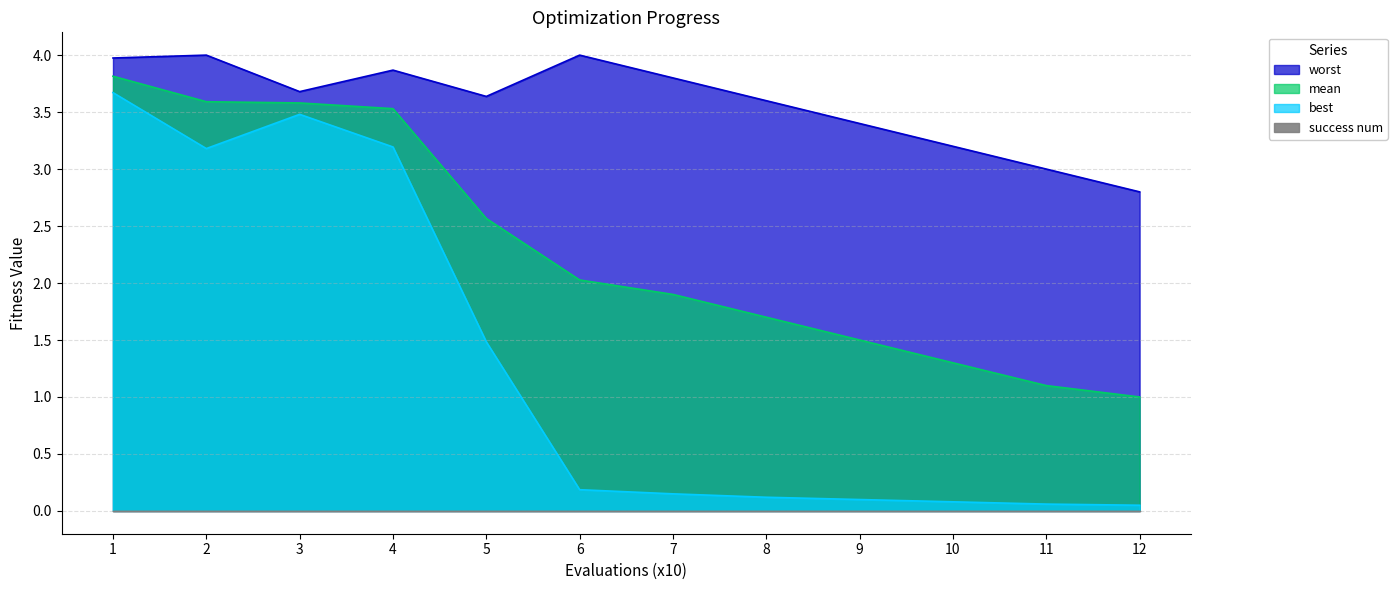

What is the difference between the second highest and second lowest values in the mean series?

2.5